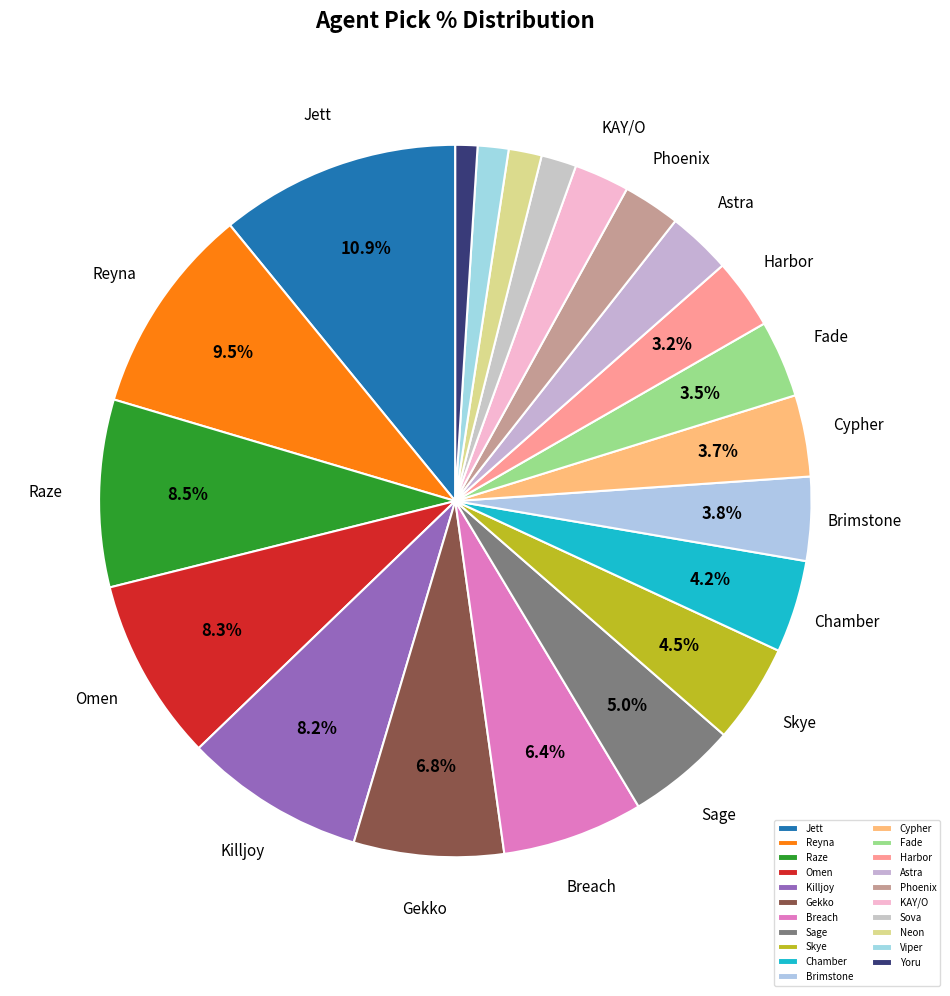

What is the total percentage of Astra and Breach?

9.3%